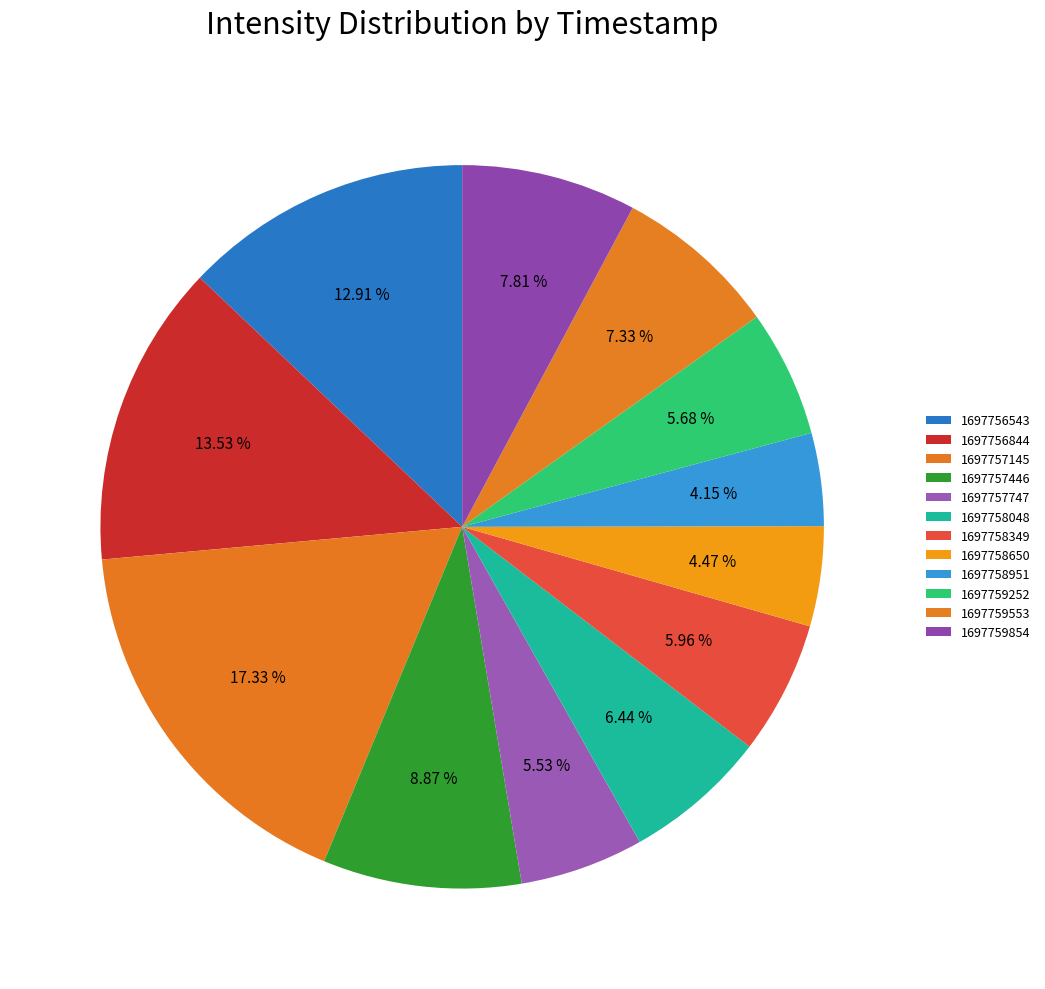

Is it true that 1697758650 is 1% of the pie?

False